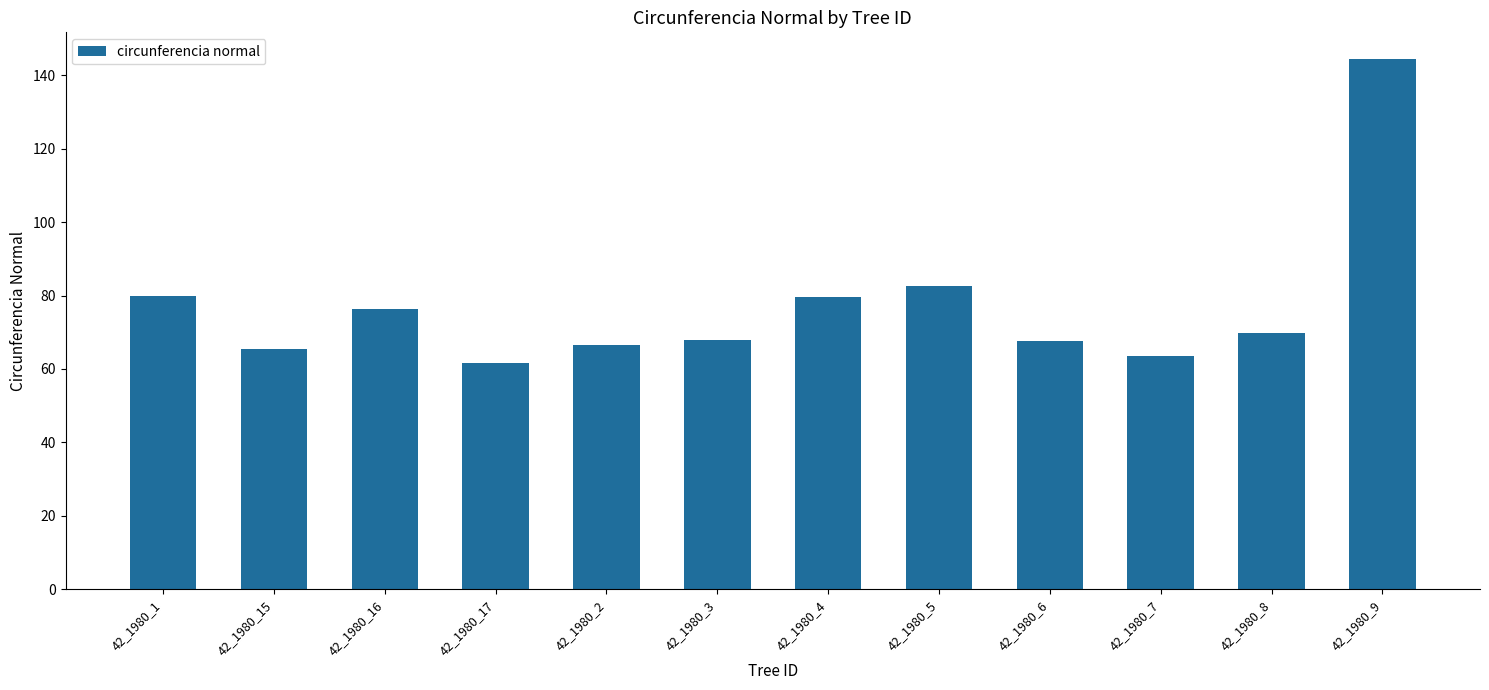

What is the difference between the second highest and minimum values?

21.2